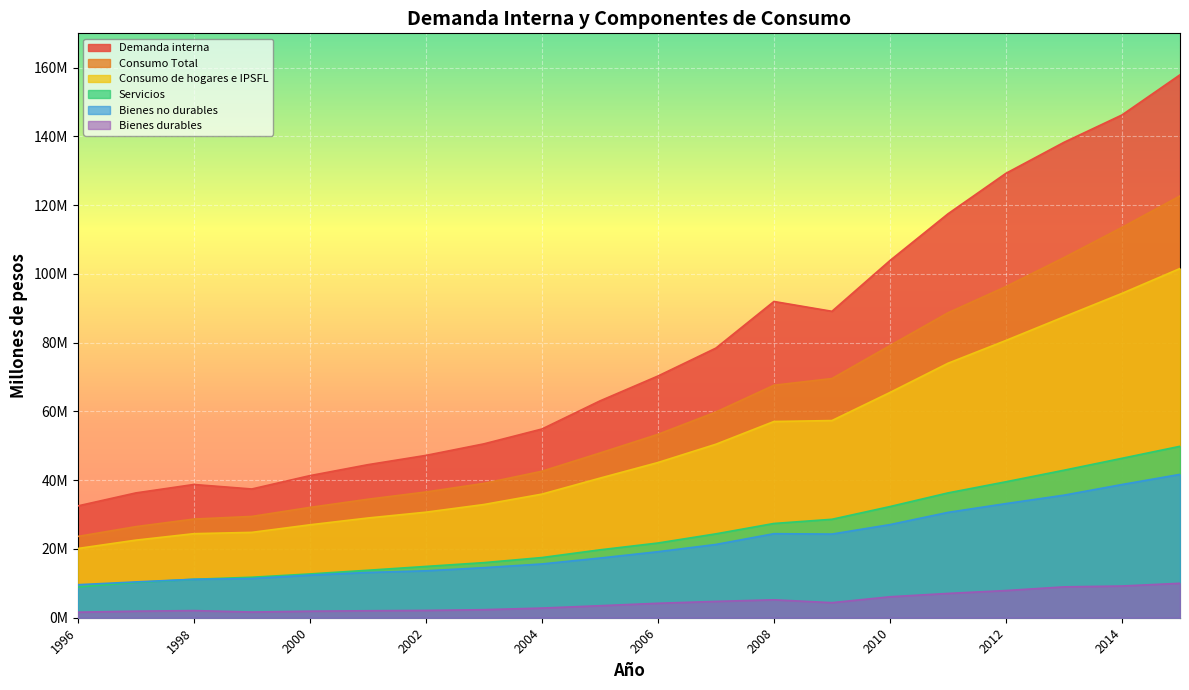

Which series has the widest spread of values?

Demanda interna